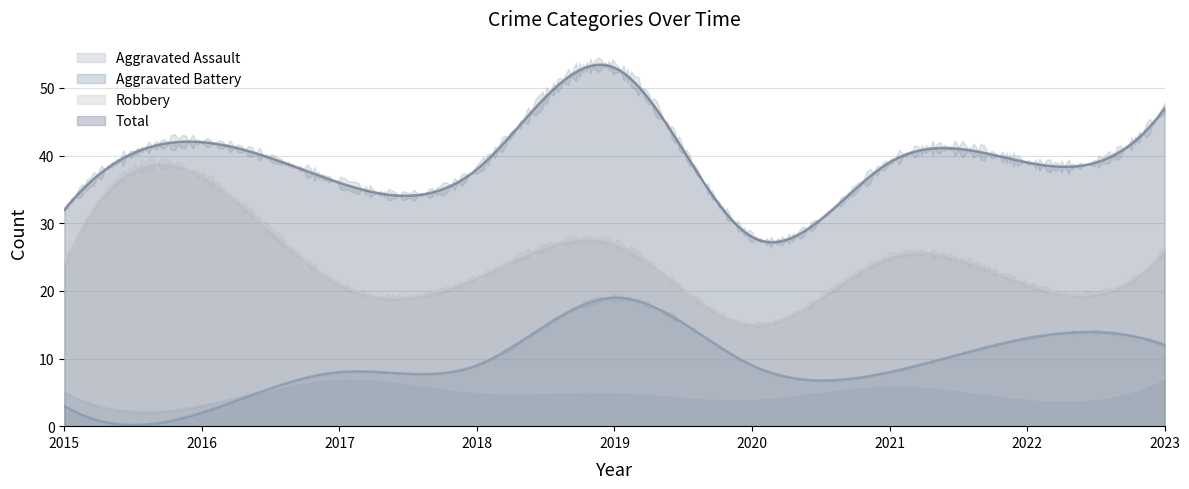

Between 2015 and 2017, which series saw the biggest shift?

Aggravated Battery